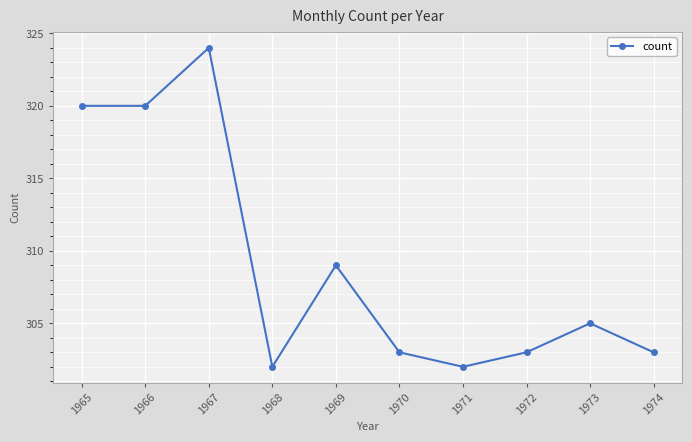

True or false: the data shows 161 at 1968.

False